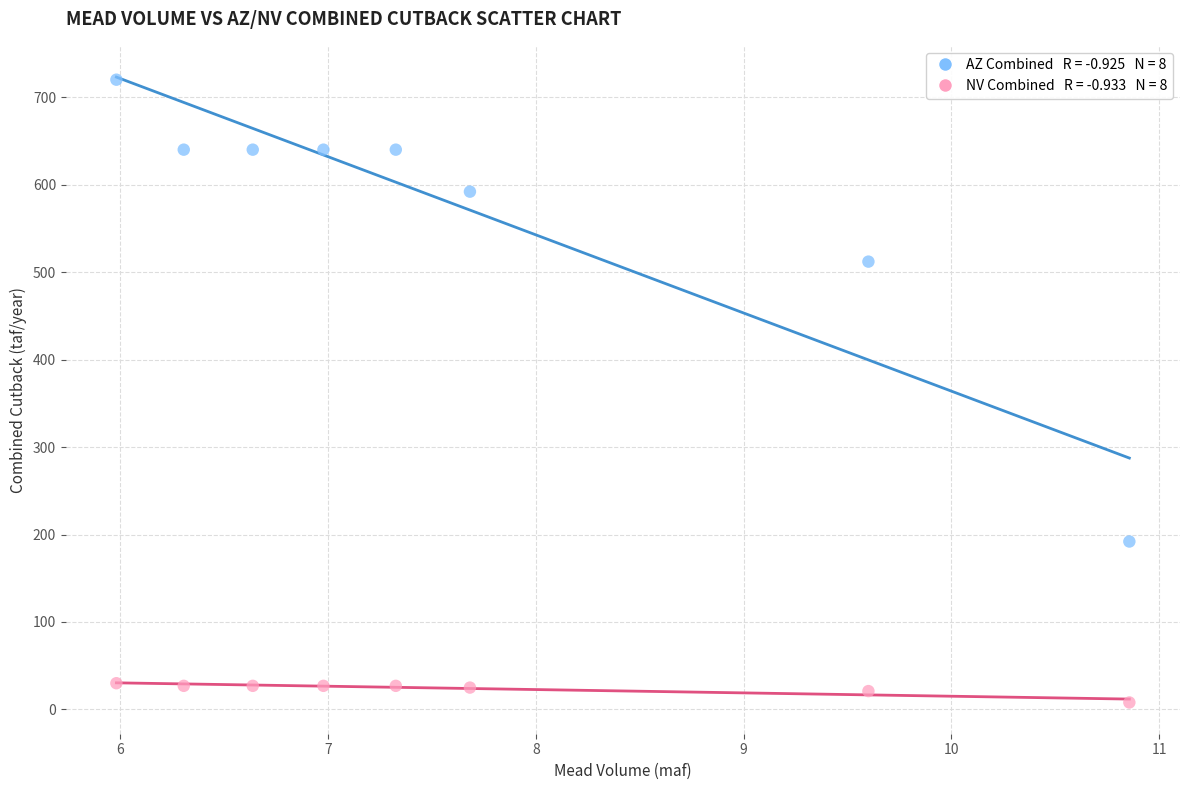

Across all data points, what is the range of Y values (max minus min)?

712